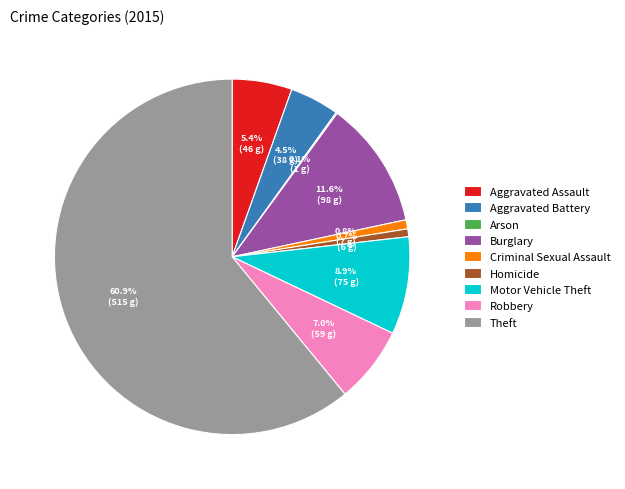

Do Aggravated Battery and Burglary together represent more than half of the pie?

No